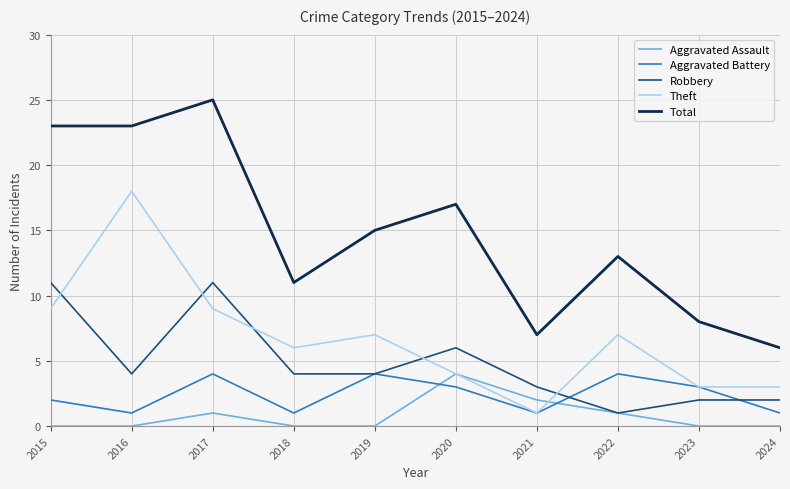

The value of Aggravated Assault at 2019 is 0. True or false?

True